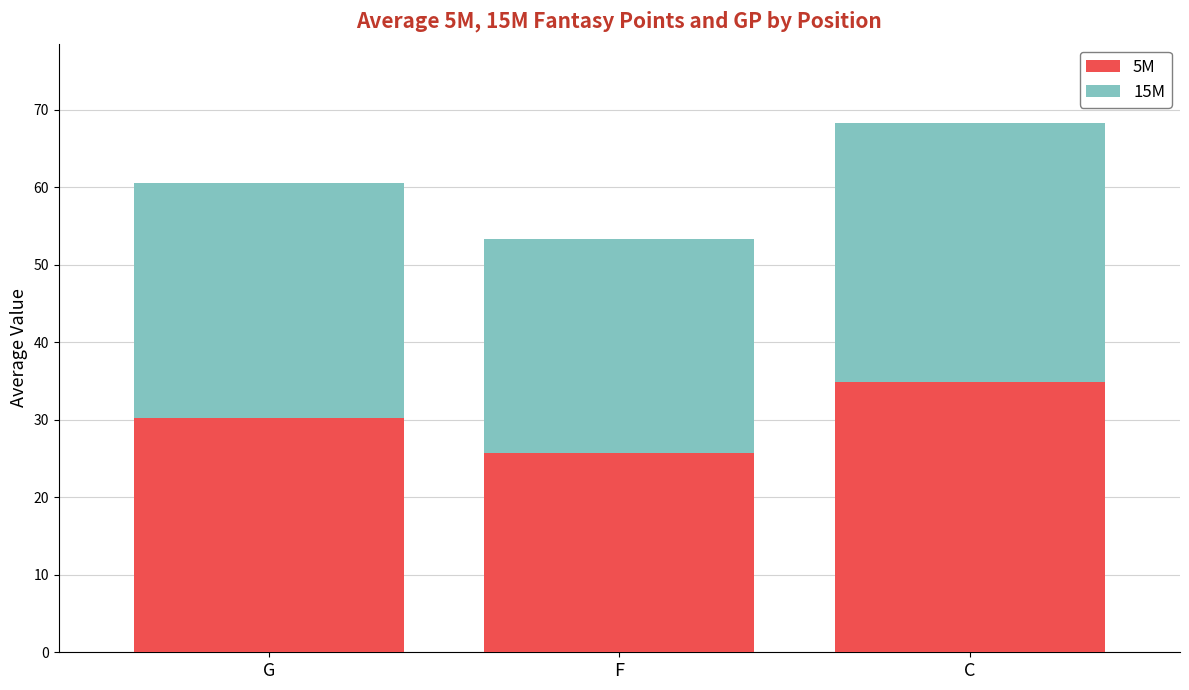

What is the sum of the 5M values at F and C?

60.5